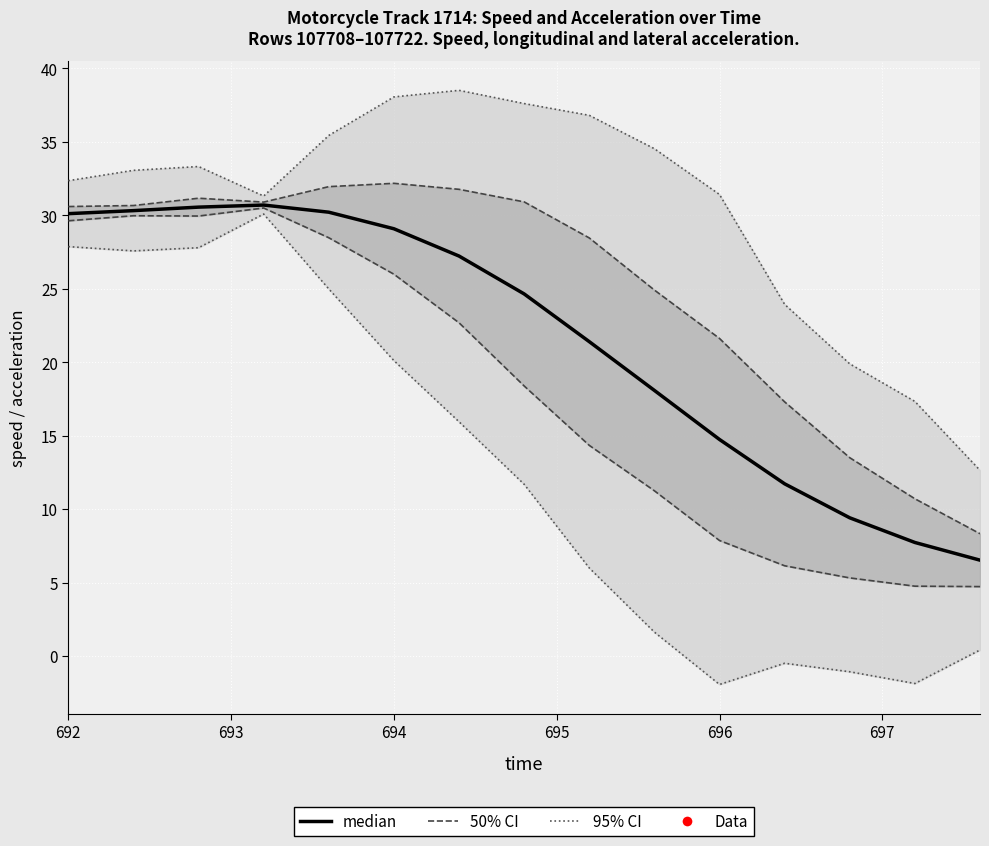

True or false: 50% CI has more than 2 points higher than both neighbors.

False